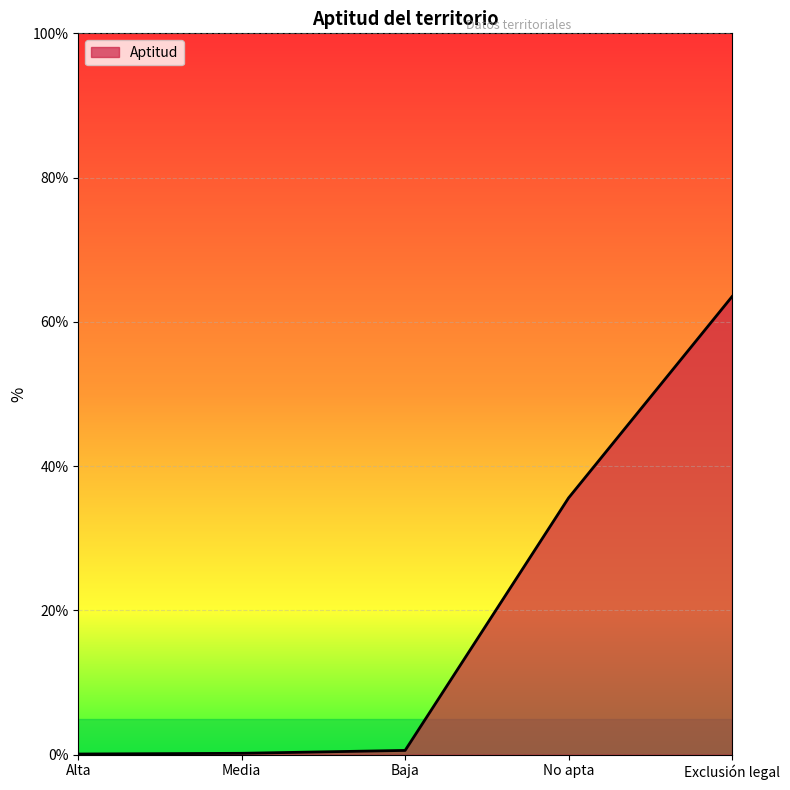

Which label corresponds to the largest value in the chart?

Exclusión legal